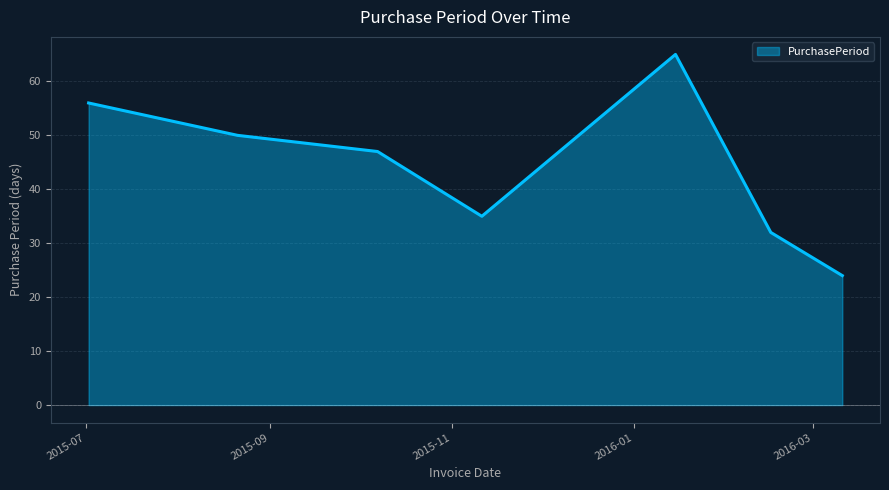

What is the greatest value displayed?

65